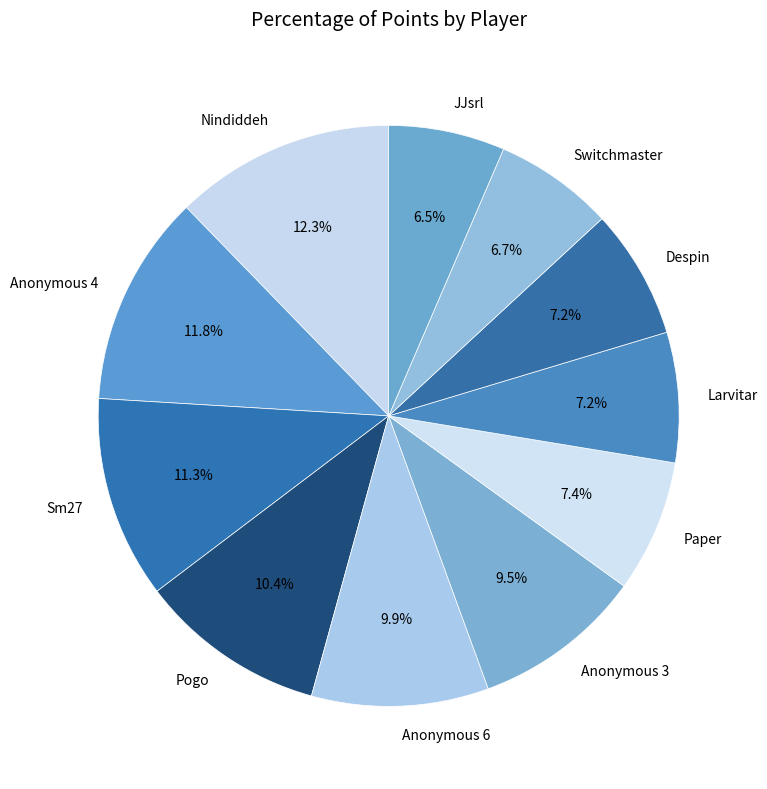

To the nearest percent, what is the difference between the Paper and Nindiddeh slice percentages?

5%